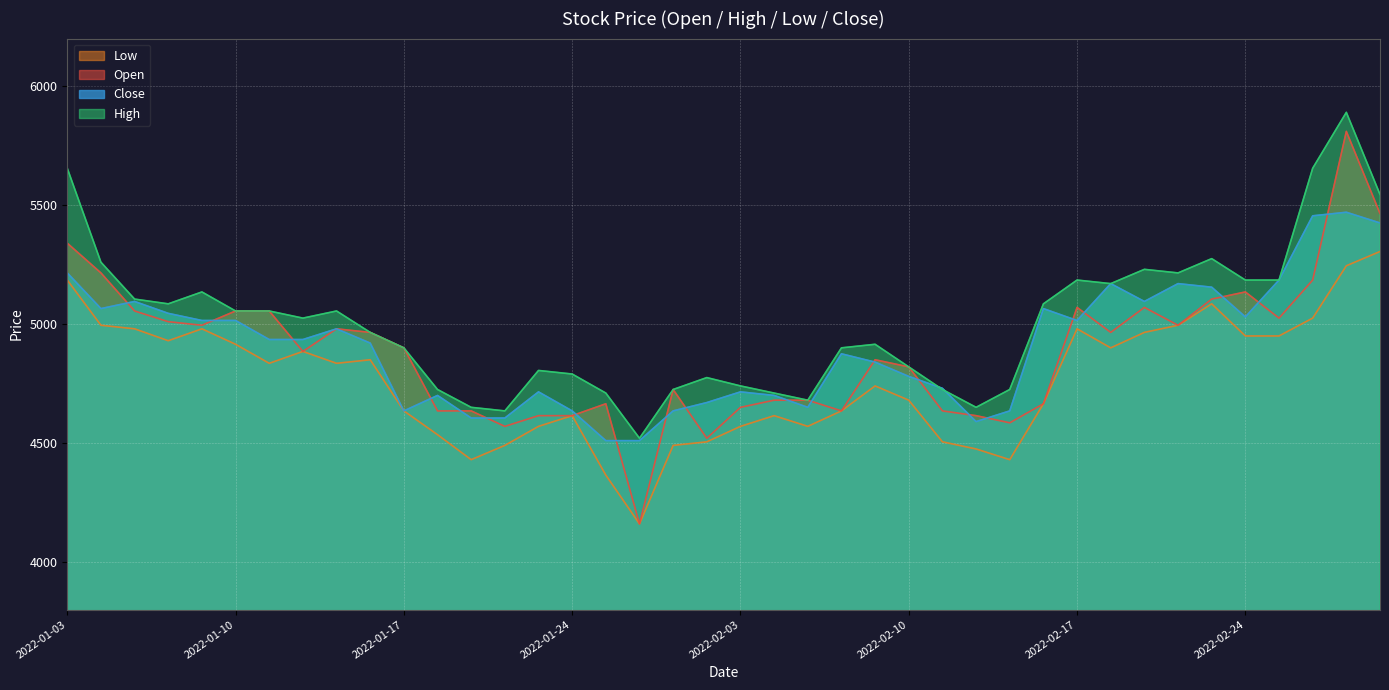

Between 2022-02-15 and 2022-02-21, which series saw the biggest shift?

Low